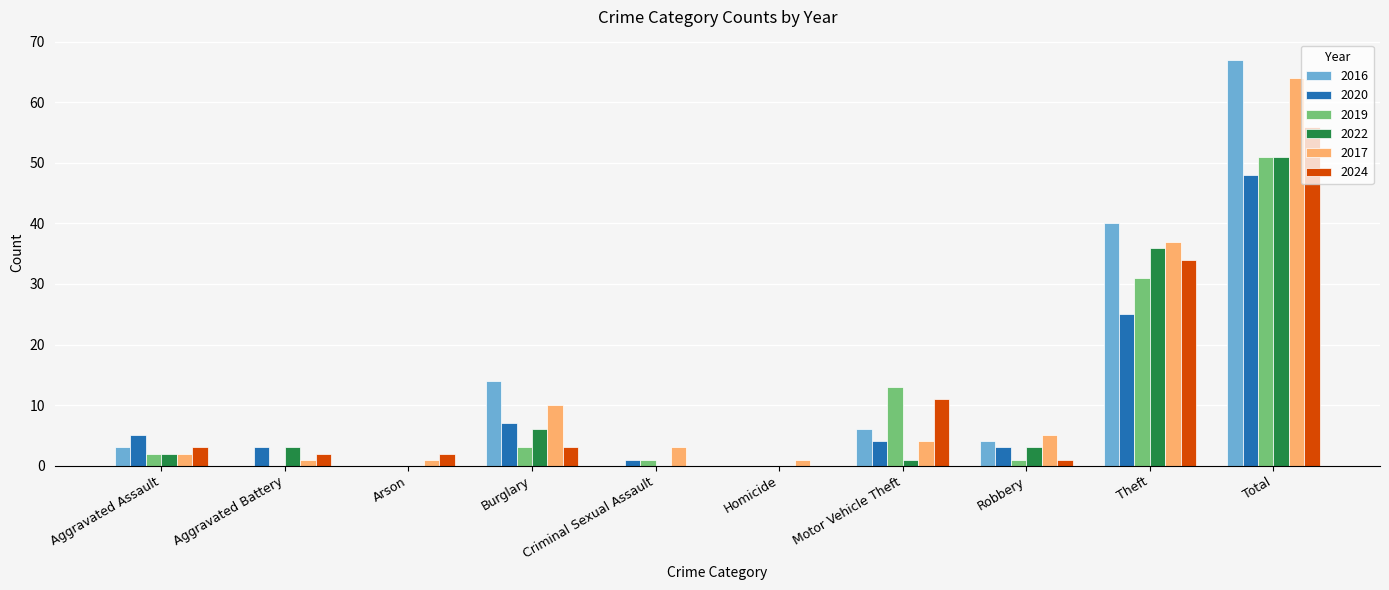

Which label corresponds to the largest value in the chart?

Total